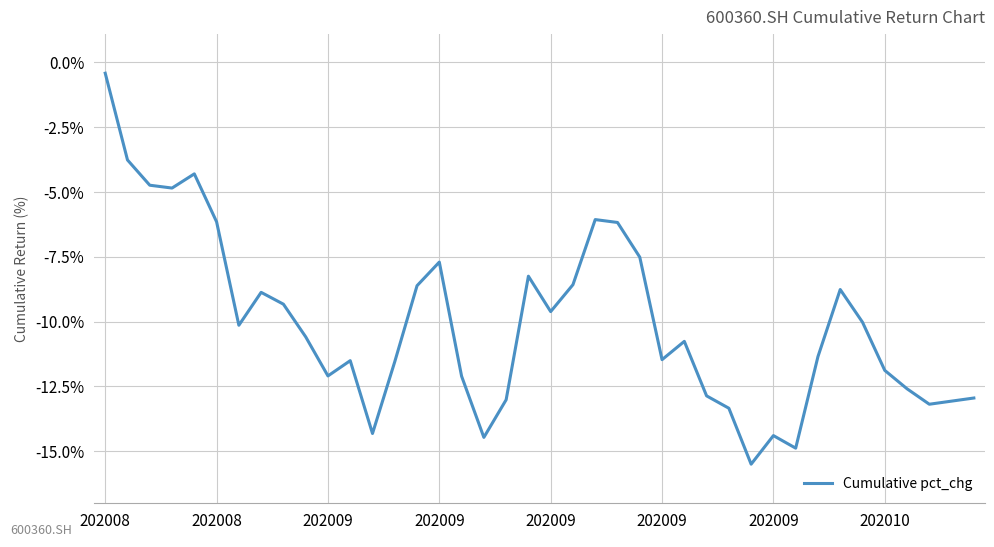

What is the difference between the maximum and minimum values?

15.1